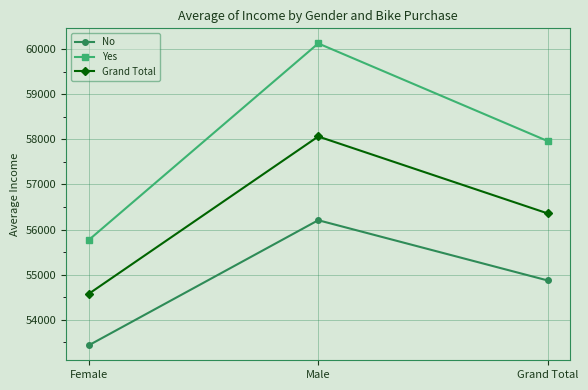

Reading right to left, what are all the values shown in this chart?

No: 54874.8	56208.2	53440.0
Yes: 57962.6	60124.0	55774.1
Grand Total: 56360.0	58062.6	54580.8